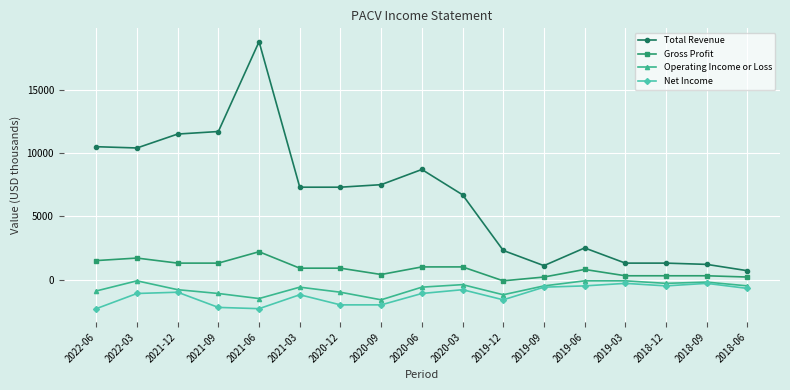

Which category has the highest value across all series?

2021-06